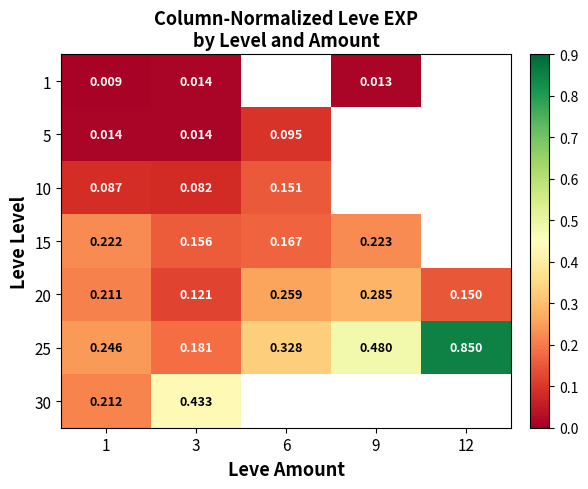

What is the sum of the 20 values at 6 and 1?

0.5